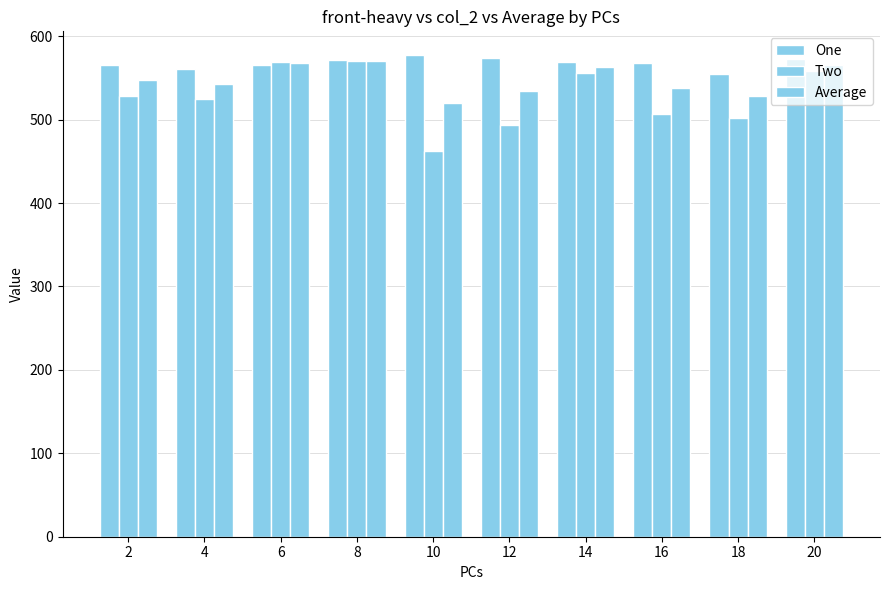

What is the minimum value for One?

555.0